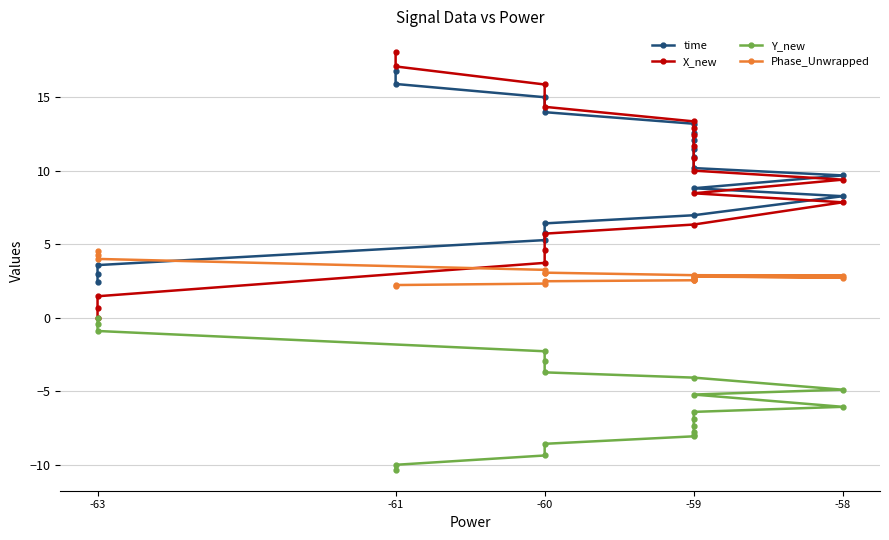

What are all the series names shown in the legend?

time, X_new, Y_new, Phase_Unwrapped